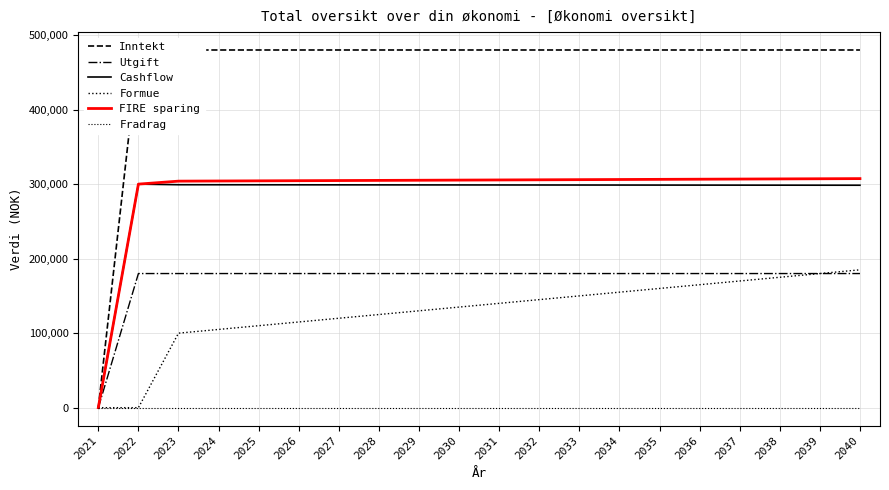

True or false: Fradrag has more than 2 interior local peaks.

False